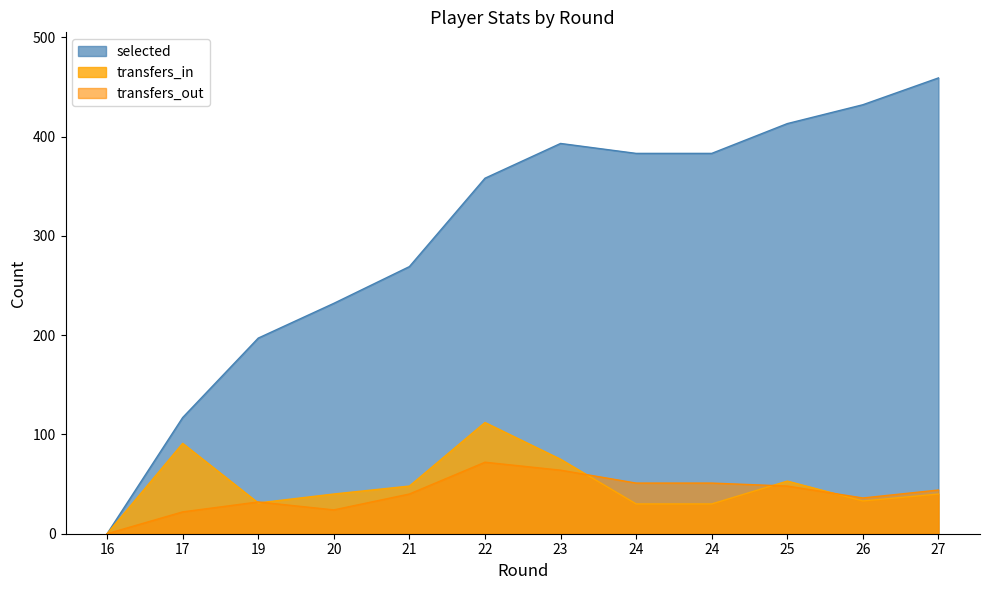

What are all the series names shown in the legend?

selected, transfers_in, transfers_out